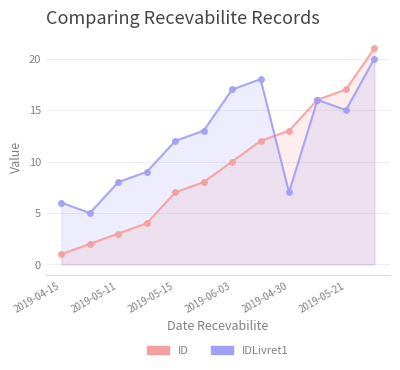

How many times do ID and IDLivret1 cross each other?

1